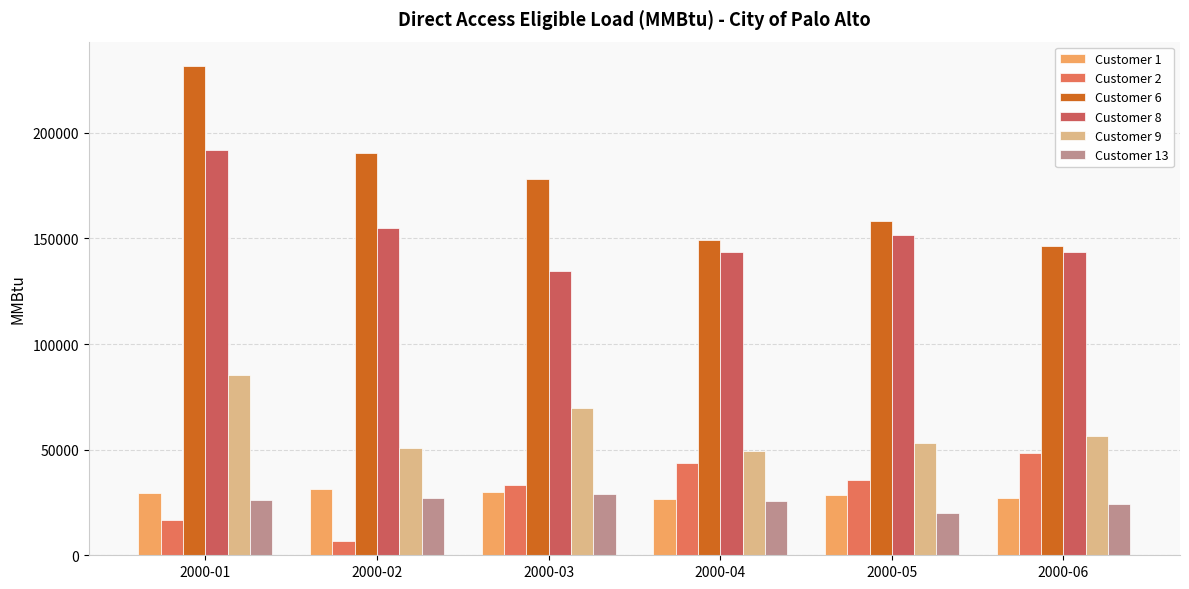

What is the total value across all series at 2000-06?

446381